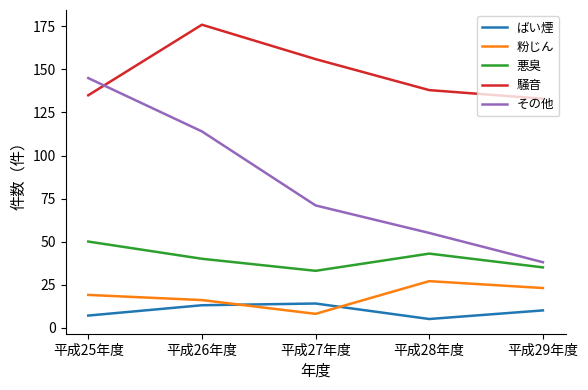

What are all the series names shown in the legend?

ばい煙, 粉じん, 悪臭, 騒音, その他